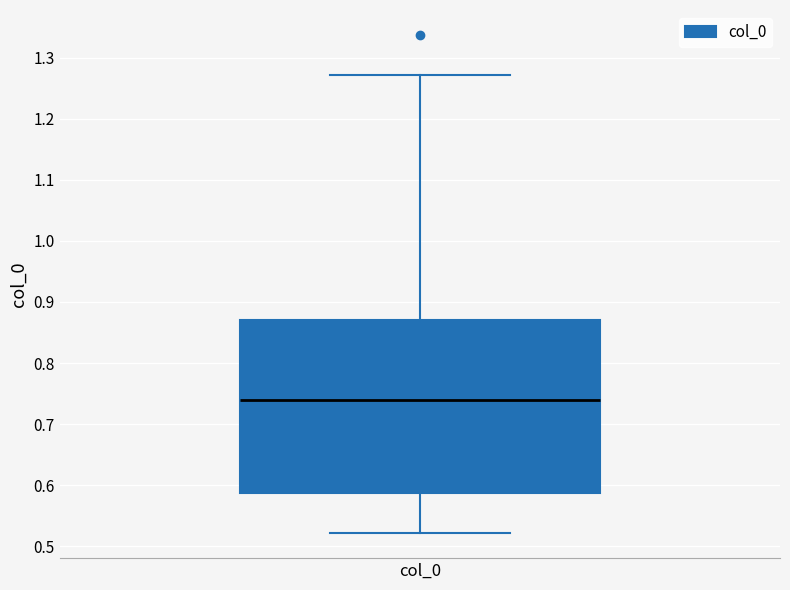

Where is the upper edge of the box for col_0 on the y-axis? The values are not printed on the chart, so give them approximately, as read against the axis.

0.87